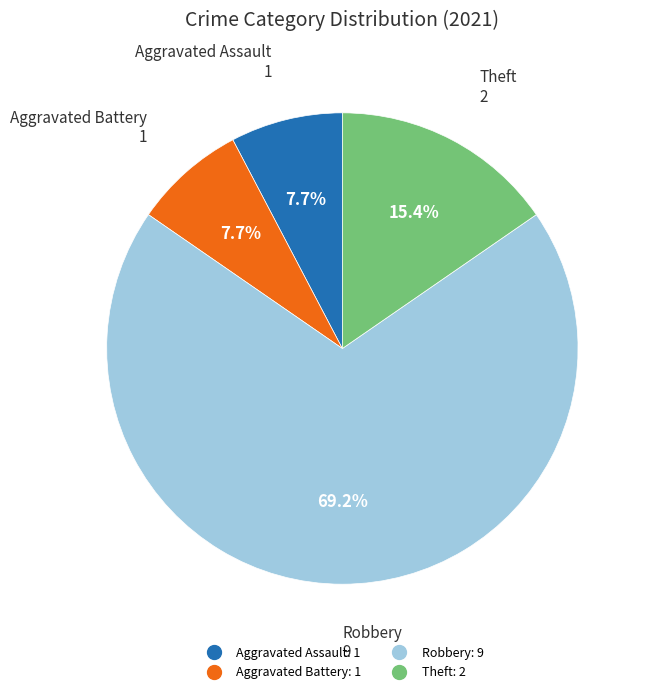

Combined, do Robbery and Aggravated Battery account for over 50%?

Yes